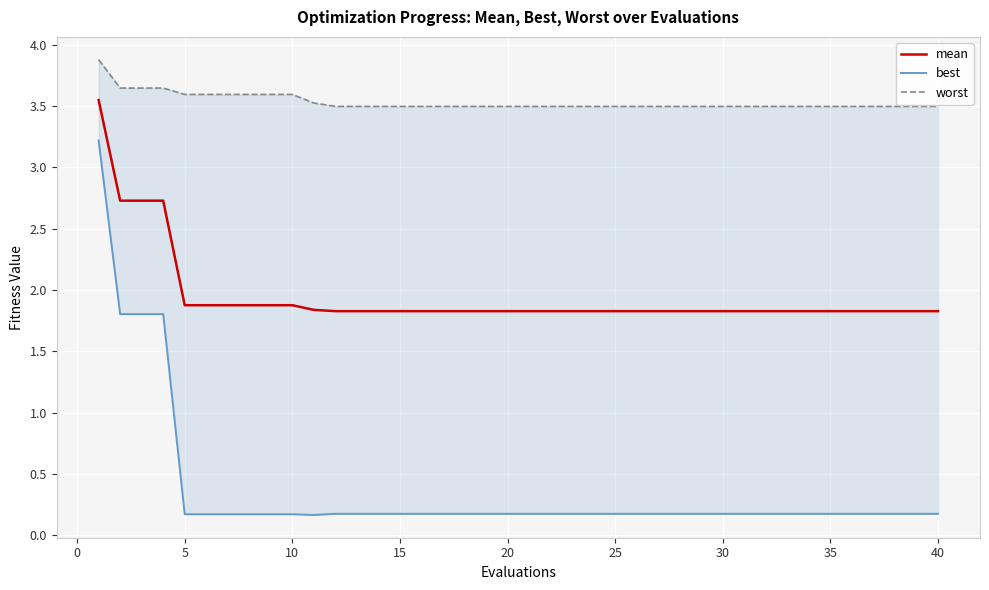

Does the chart display data point markers on the line(s)?

No